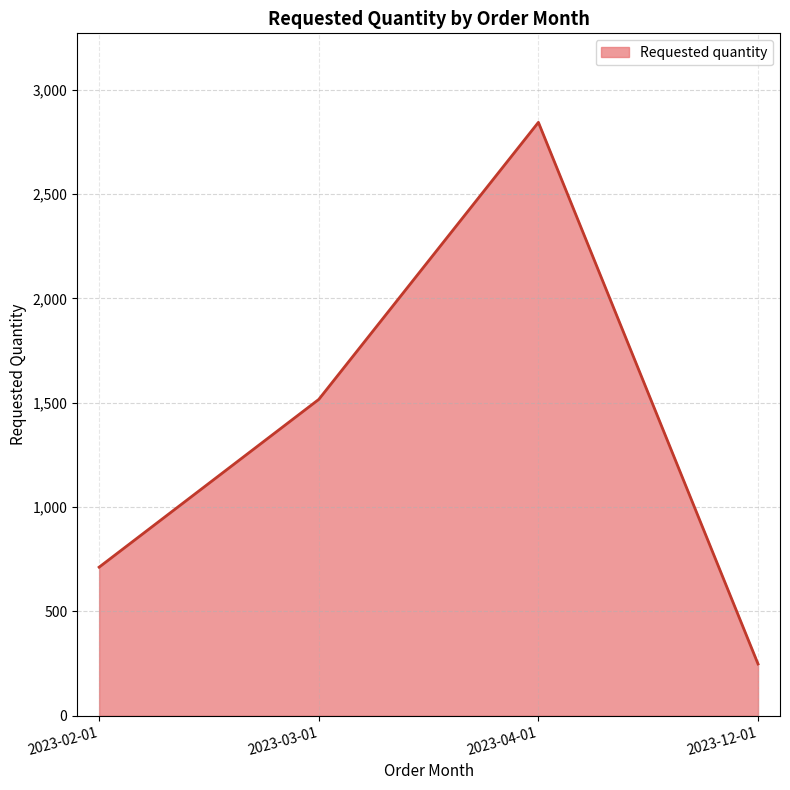

Where is the first local maximum?

2023-04-01